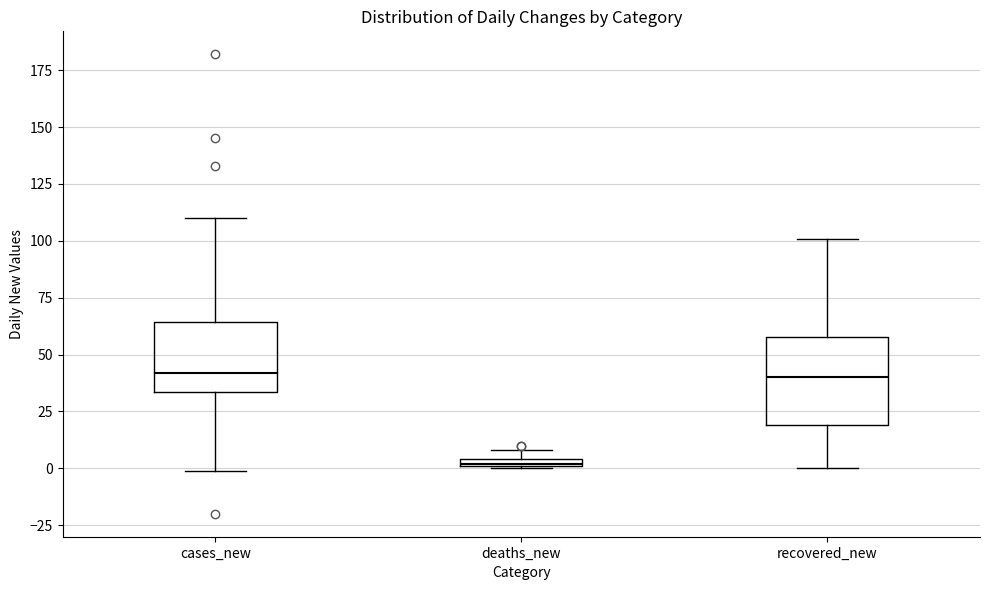

Which box's median line is the lowest?

deaths_new